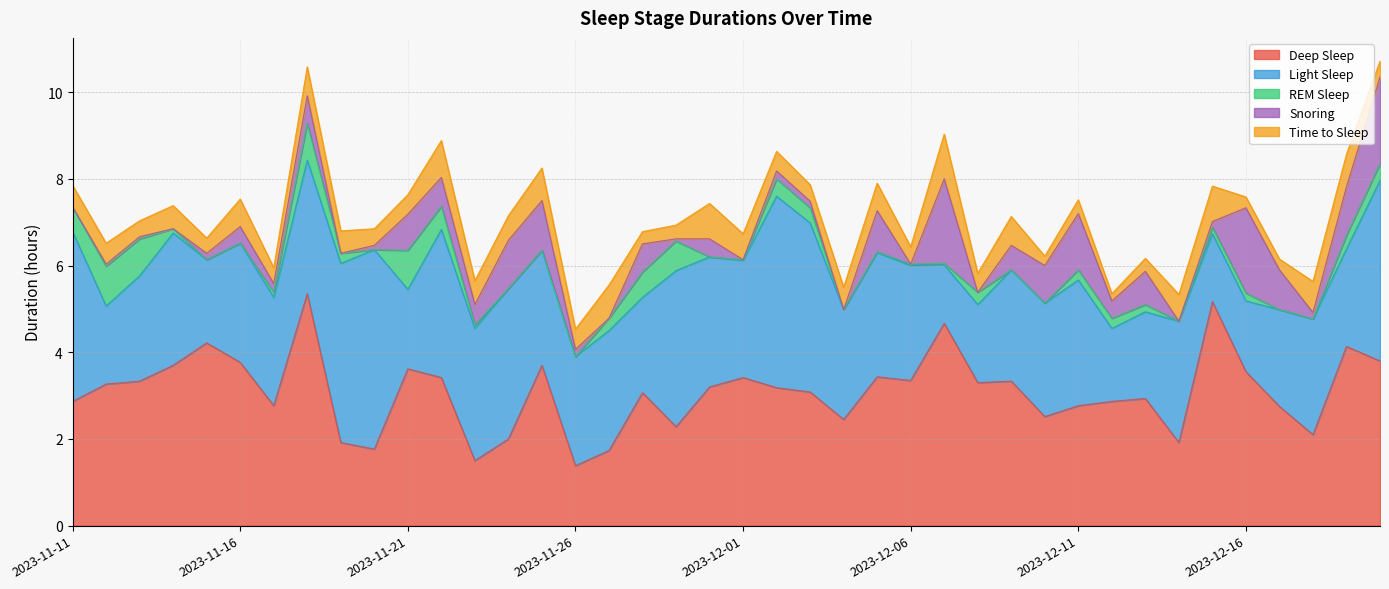

Reading left to right, list all the values displayed in this chart.

Deep Sleep: 2.9	3.3	3.3	3.7	4.2	3.8	2.8	5.3	1.9	1.8	3.6	3.4	1.5	2.0	3.7	1.4	1.7	3.1	2.3	3.2	3.4	3.2	3.1	2.5	3.4	3.4	4.7	3.3	3.3	2.5	2.8	2.9	2.9	1.9	5.2	3.5	2.8	2.1	4.1	3.8
Light Sleep: 3.9	1.8	2.4	3.0	1.9	2.8	2.5	3.1	4.1	4.6	1.8	3.4	3.0	3.5	2.6	2.5	2.8	2.2	3.6	3.0	2.7	4.4	3.9	2.5	2.9	2.6	1.4	1.8	2.6	2.6	2.9	1.7	2.0	2.8	1.6	1.6	2.2	2.7	2.2	4.2
REM Sleep: 0.6	0.9	0.8	0.1	0.0	0.0	0.1	0.8	0.2	0.0	0.9	0.5	0.1	0.0	0.0	0.0	0.3	0.6	0.7	0.0	0.0	0.4	0.3	0.0	0.0	0.0	0.0	0.3	0.0	0.0	0.2	0.2	0.2	0.0	0.1	0.2	0.0	0.0	0.3	0.4
Snoring: 0.0	0.1	0.1	0.0	0.1	0.4	0.2	0.6	0.0	0.1	0.8	0.7	0.5	1.1	1.1	0.2	0.0	0.7	0.1	0.4	0.0	0.2	0.1	0.0	0.9	0.0	1.9	0.0	0.6	0.9	1.3	0.4	0.8	0.0	0.1	2.0	0.9	0.1	1.1	2.0
Time to Sleep: 0.5	0.5	0.4	0.5	0.3	0.6	0.4	0.7	0.5	0.4	0.5	0.8	0.6	0.6	0.8	0.5	0.8	0.3	0.3	0.8	0.6	0.5	0.4	0.5	0.6	0.4	1.0	0.4	0.7	0.2	0.3	0.2	0.3	0.6	0.8	0.2	0.2	0.7	0.8	0.4